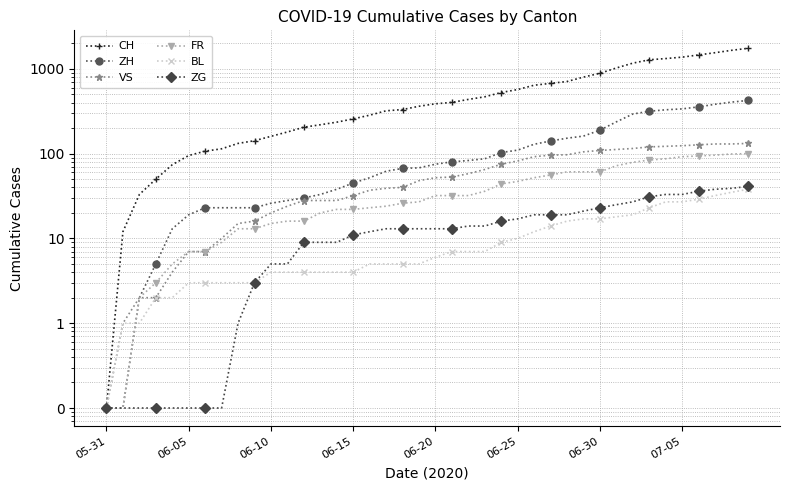

What is the value of the VS point at the 16th from the left?

32.0